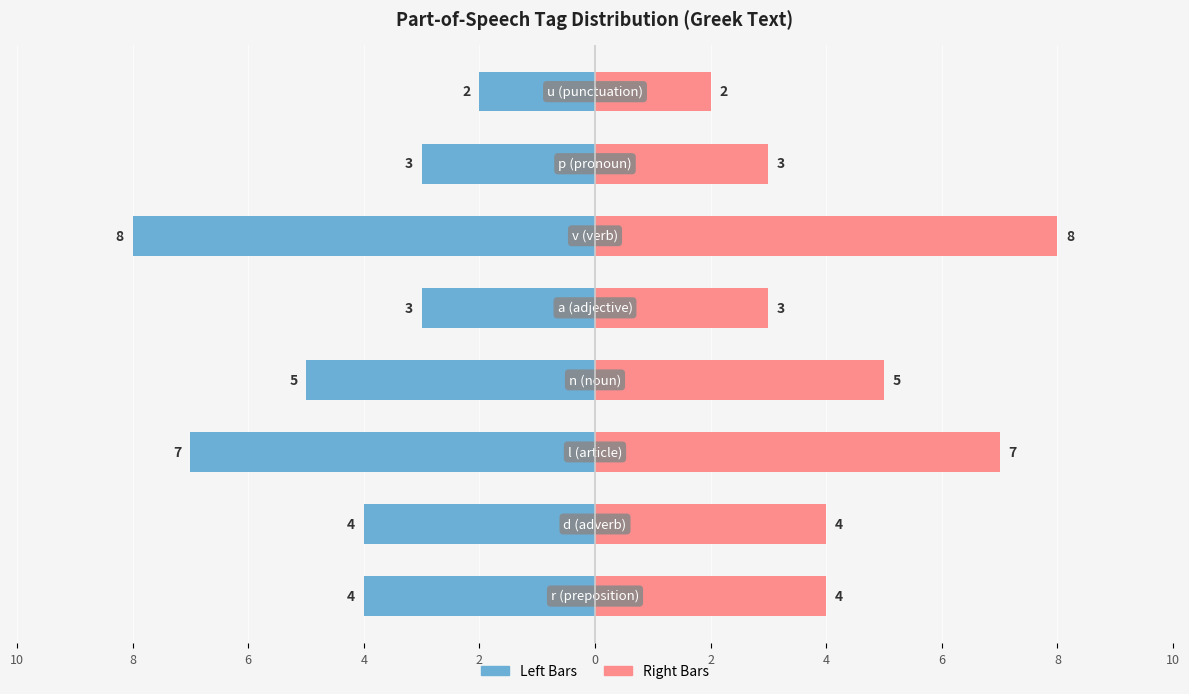

Reading left to right, extract all data points from this chart.

Word Count (left): 2=-4	4=-4	6=-7	8=-5	10=-3	0=-8	2=-3	4=-2
Word Count (right): 2=4	4=4	6=7	8=5	10=3	0=8	2=3	4=2